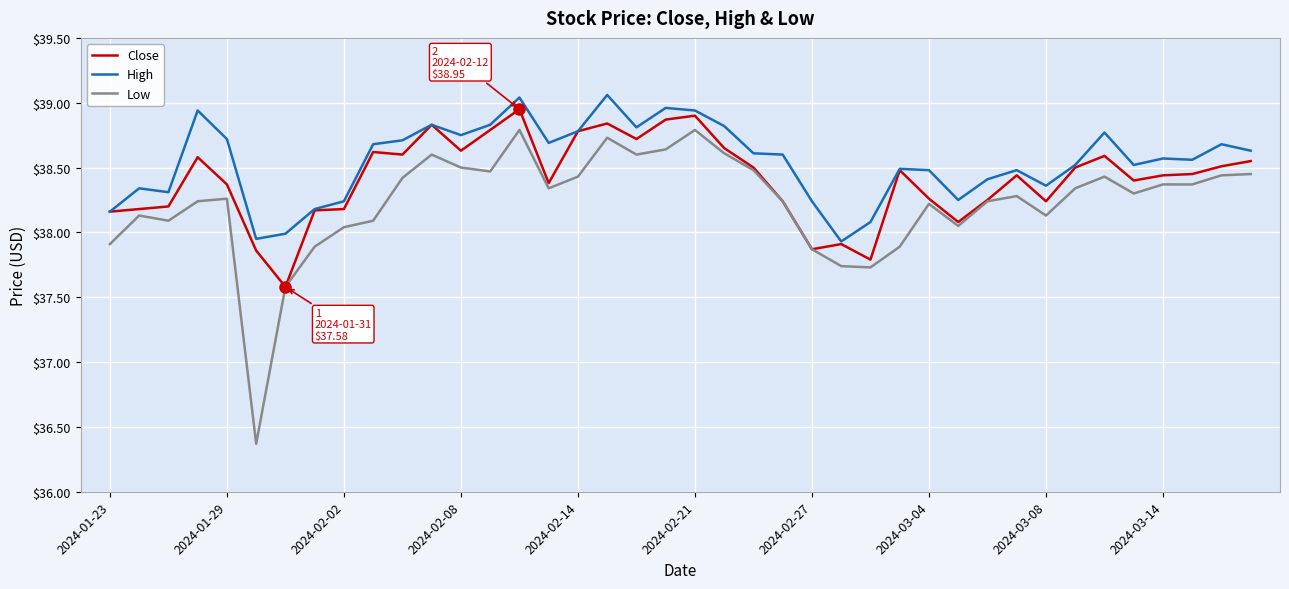

What is the minimum value shown in the chart?

36.4